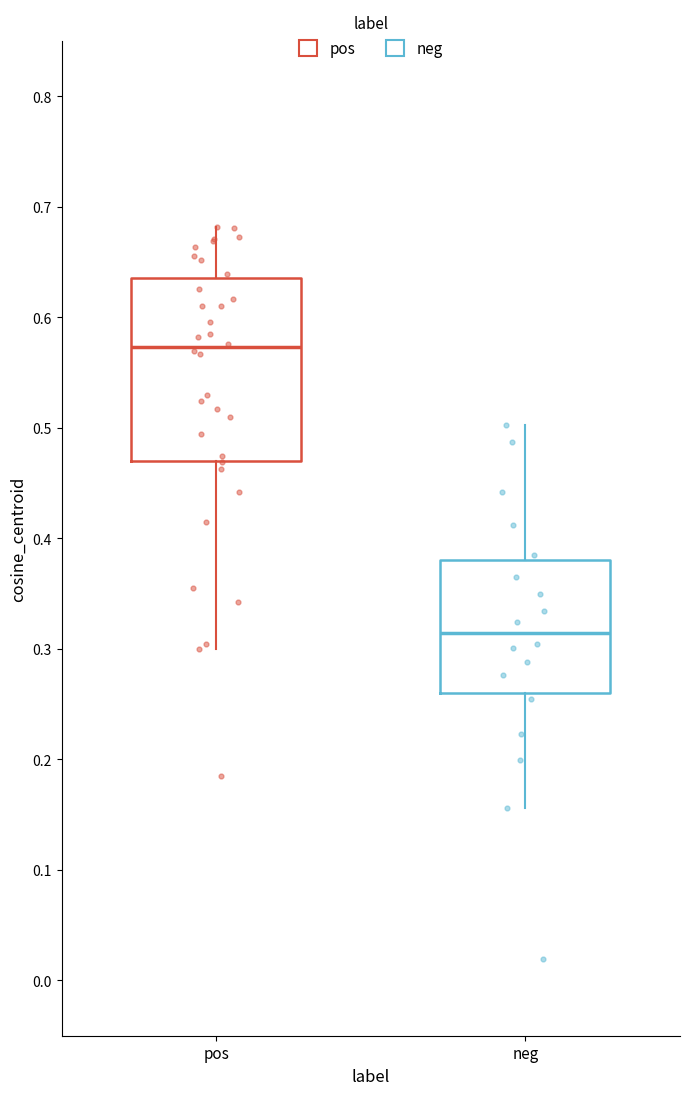

Where is the lower edge of the box for pos on the y-axis? The values are not printed on the chart, so give them approximately, as read against the axis.

0.47